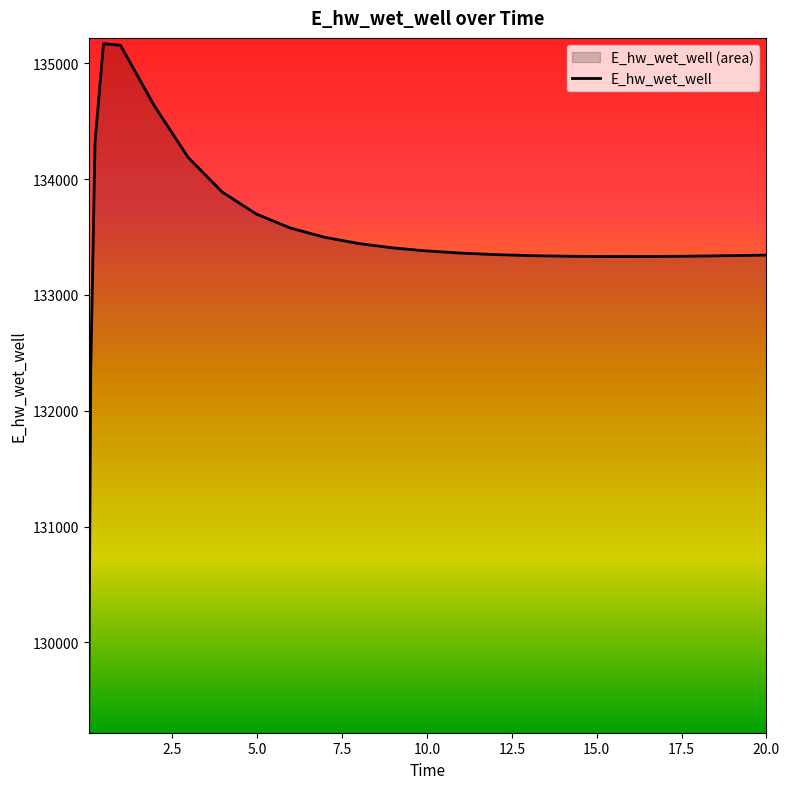

How many lines are shown in the chart?

1